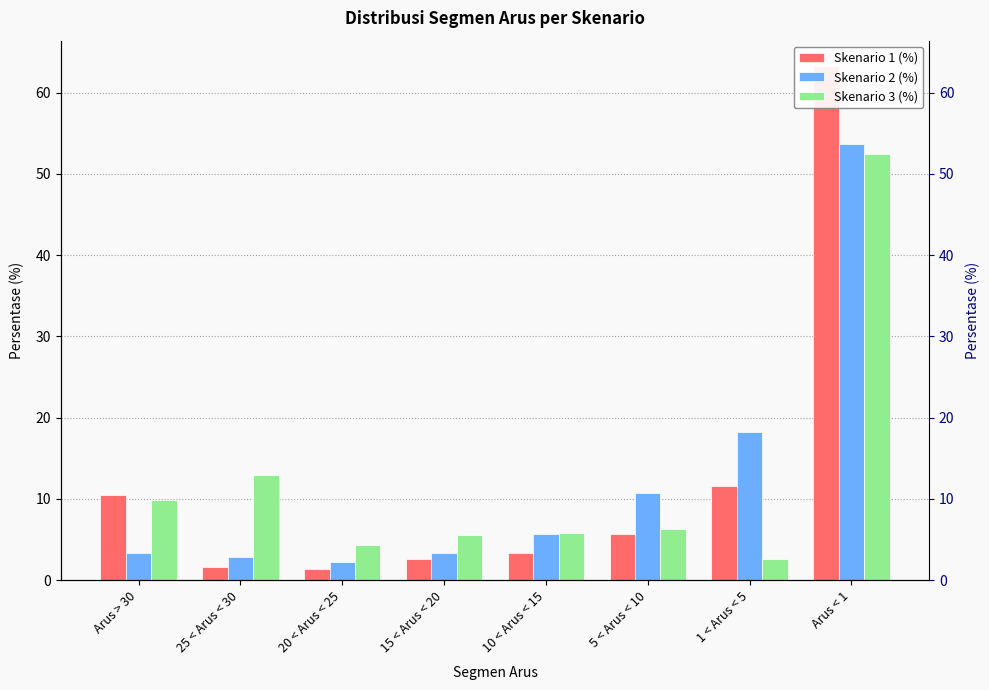

At which label is Skenario 3 (%) closest to 27?

25 < Arus < 30